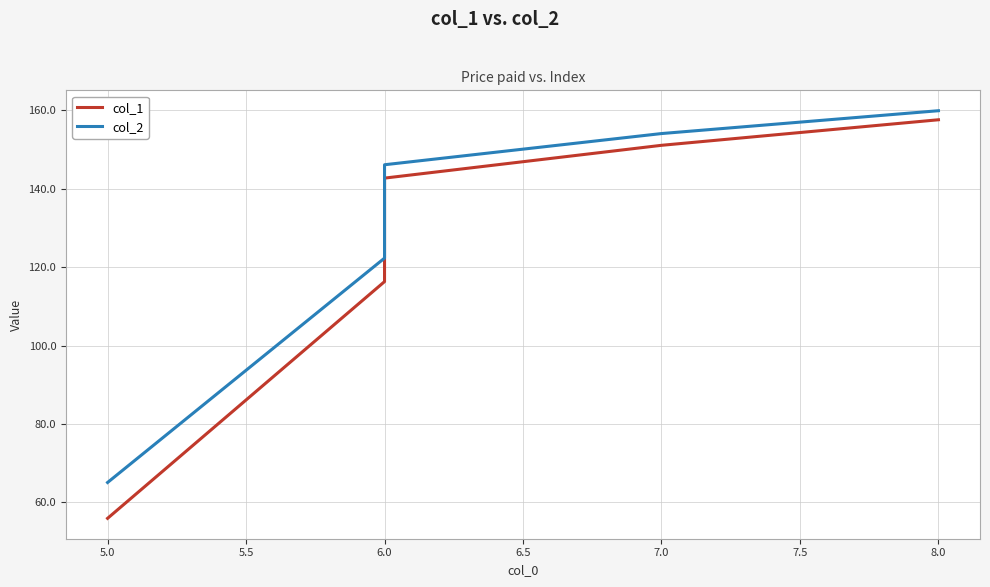

What are all the series names shown in the legend?

col_1, col_2